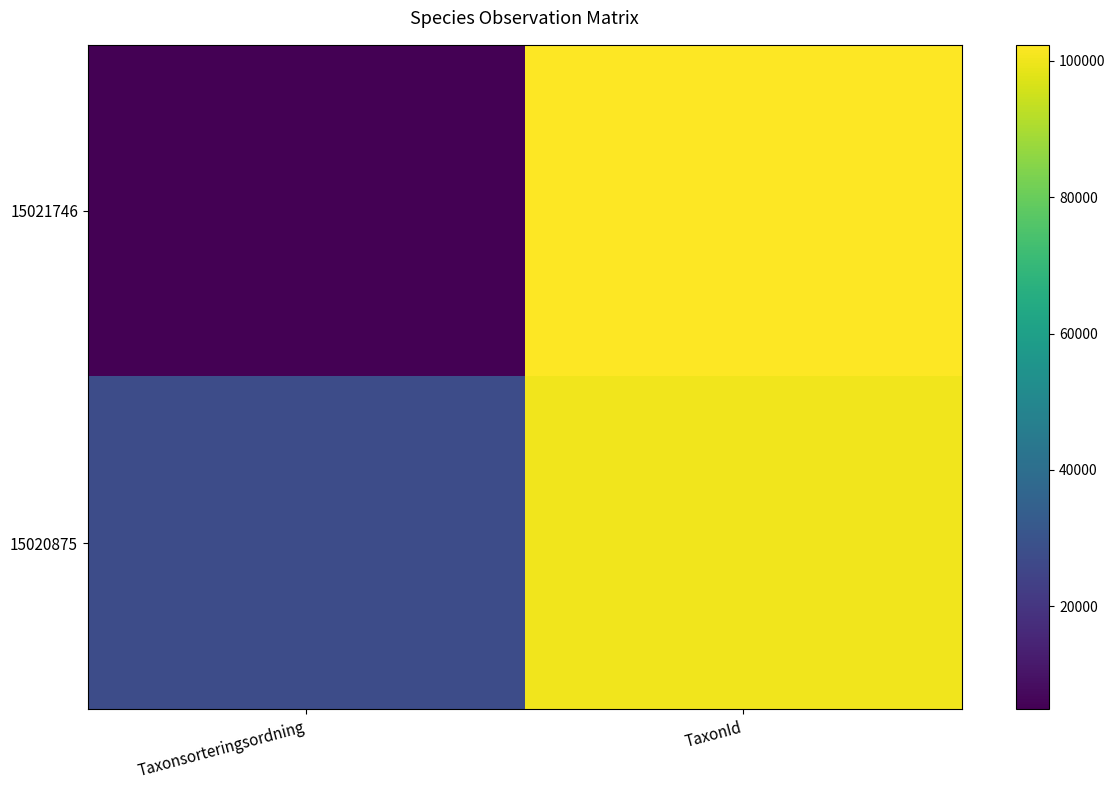

Reading left to right, what are all the values shown in this chart?

15021746: Taxonsorteringsordning=4852	TaxonId=102358
15020875: Taxonsorteringsordning=27453	TaxonId=100386